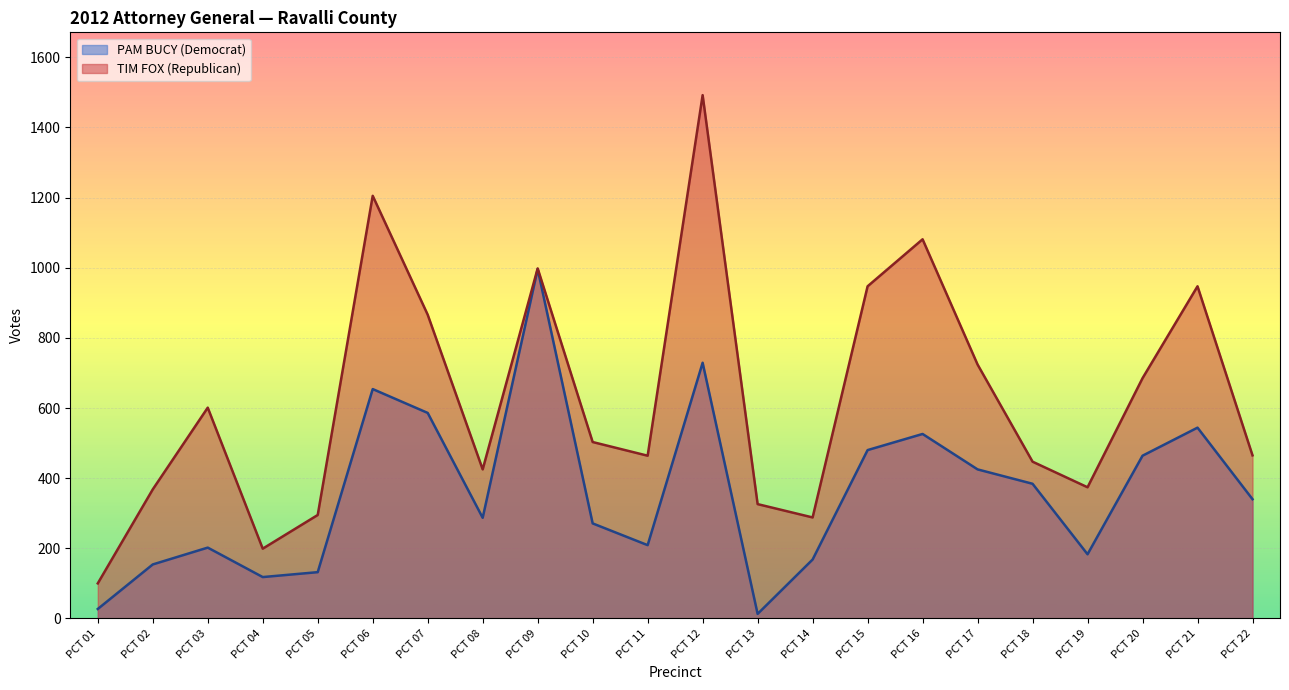

Is it true that TIM FOX (Republican) equals 149 at PCT 02?

False